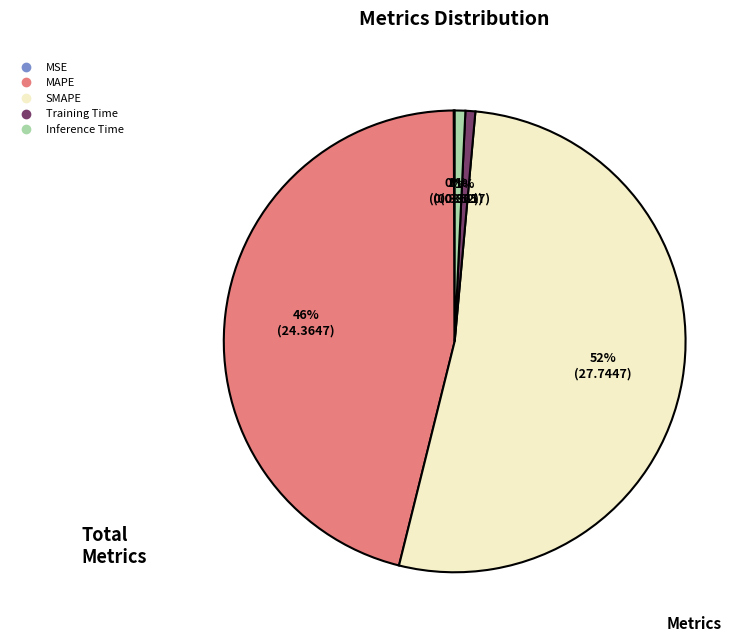

Does any single category account for the majority?

Yes